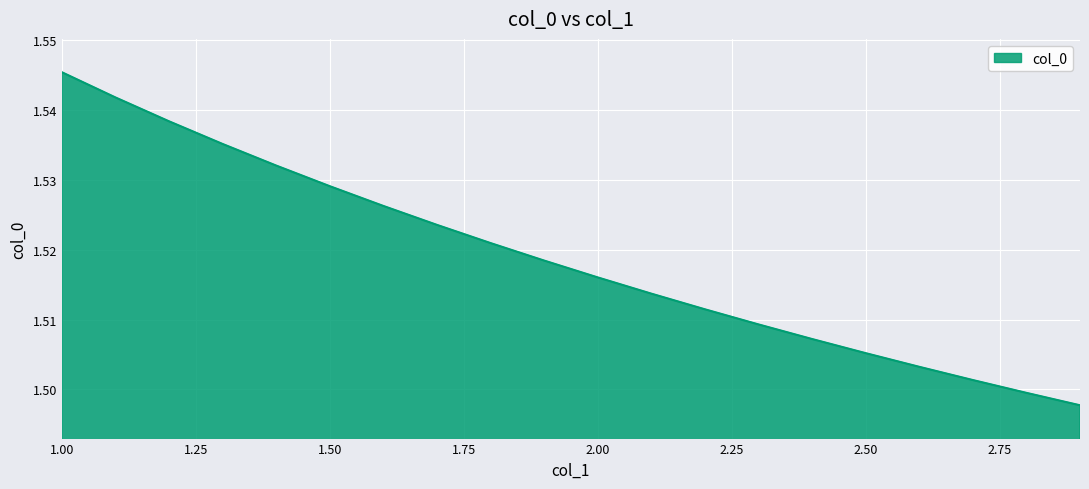

How many lines are shown in the chart?

1